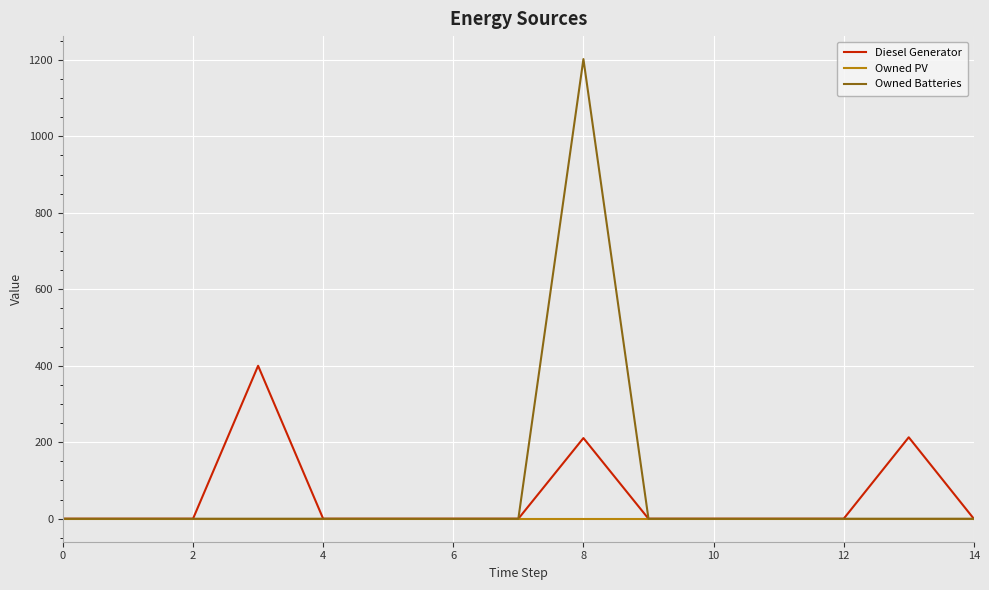

List the series in order of their peak value, highest first.

Owned Batteries, Diesel Generator, Owned PV